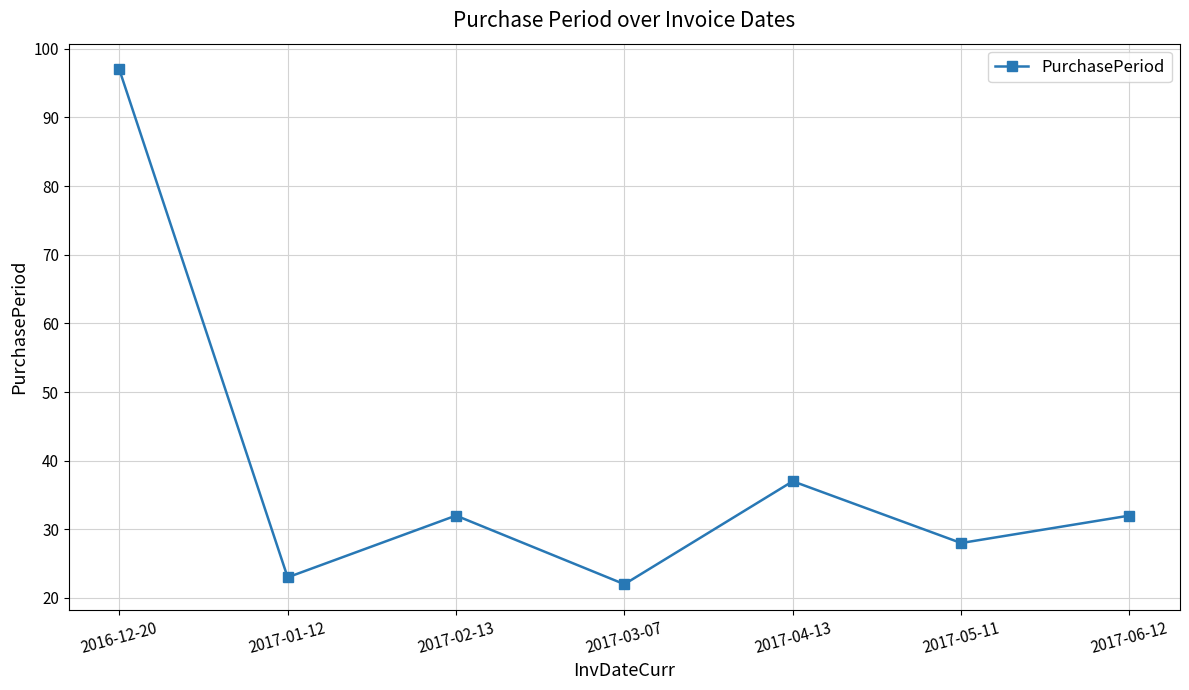

The chart shows a value of 35 at 2017-01-12. True or false?

False